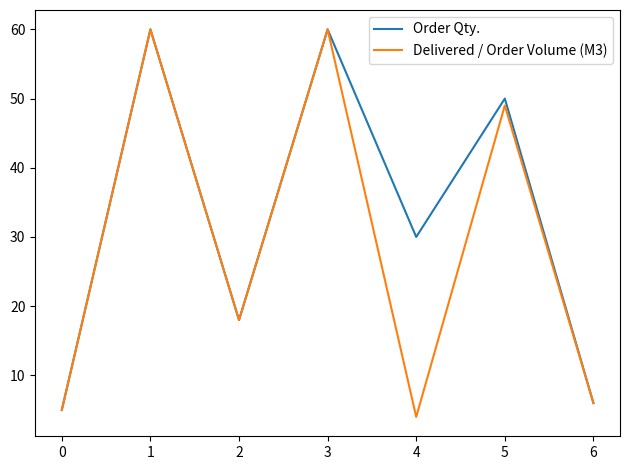

True or false: Order Qty. has more than 2 interior local peaks.

True